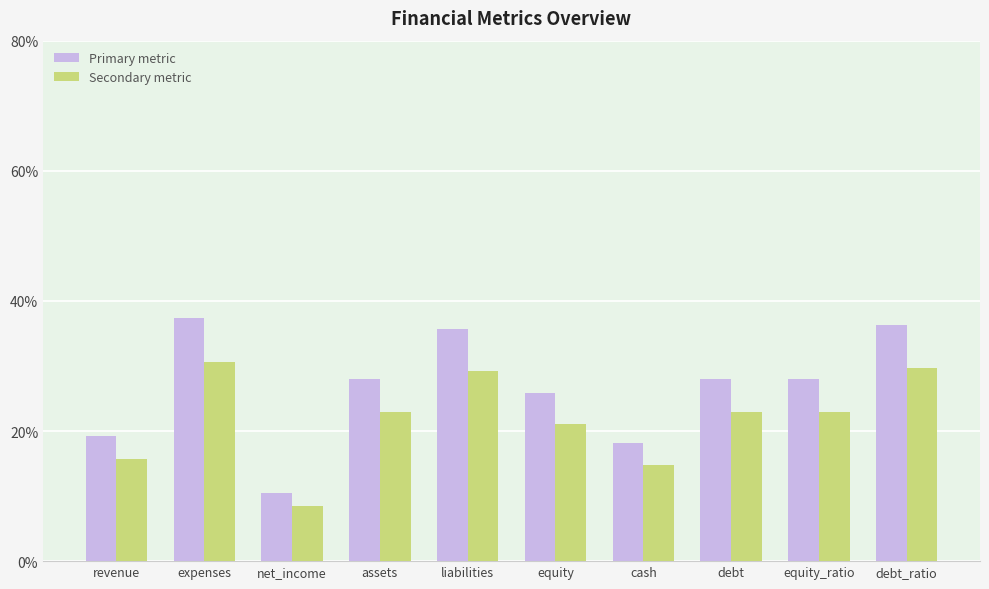

What is the average value of the Secondary metric series?

21.9